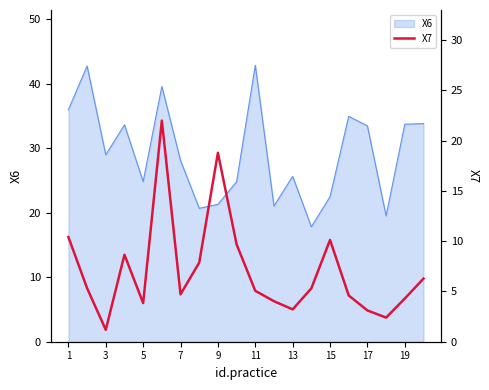

How many data points are less than 5?

9